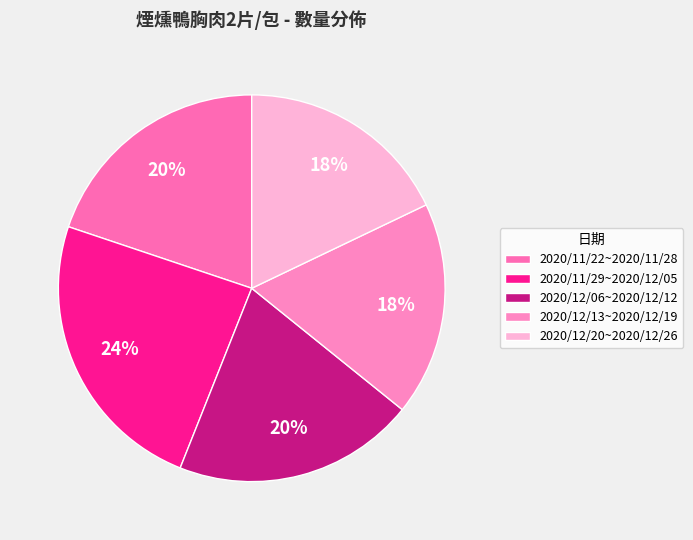

Is it true that 2020/12/06~2020/12/12 is 8% of the pie?

False